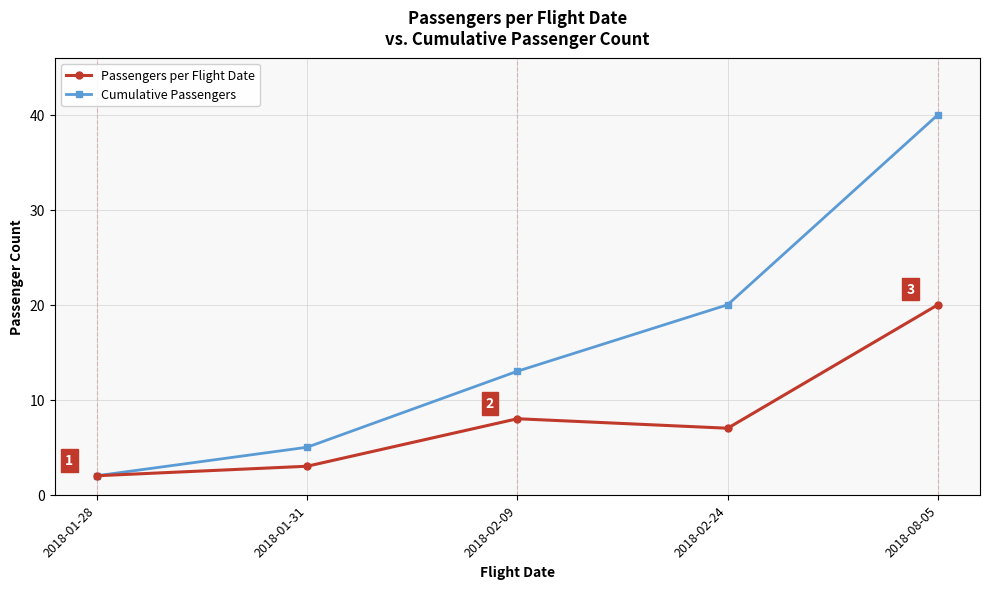

How many values in the Cumulative Passengers series are below 13?

2